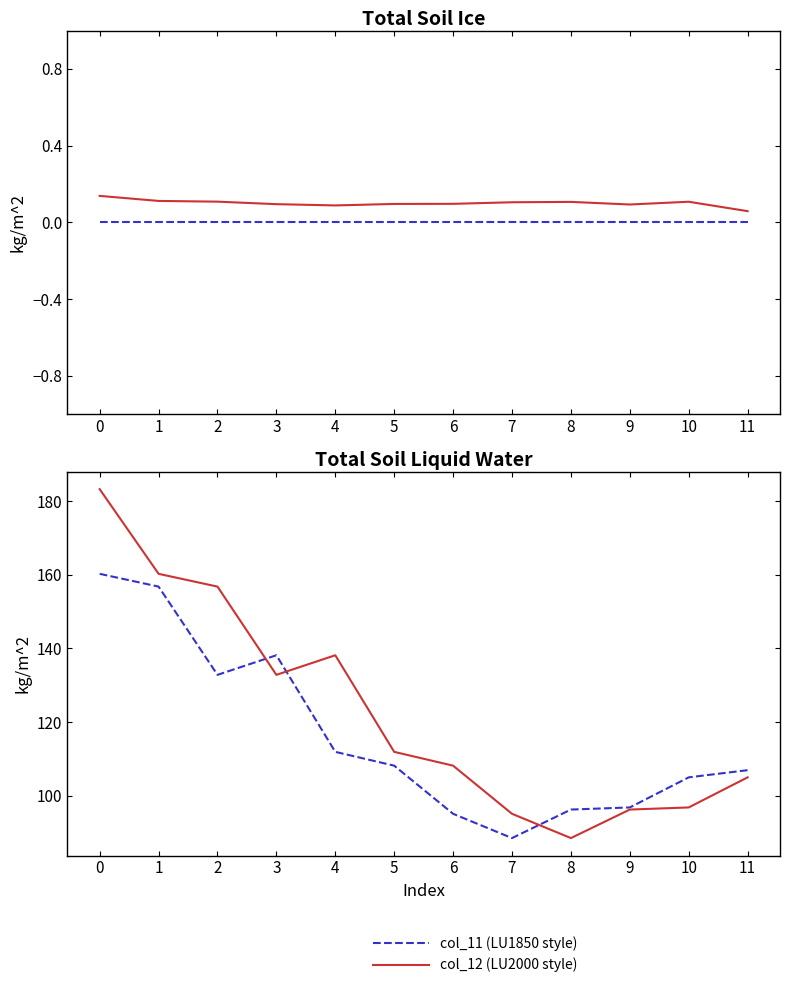

At 6, list the series in order from smallest to largest.

col_1 (dashed), col_8 (solid), col_11 (LU1850 style), col_12 (LU2000 style)